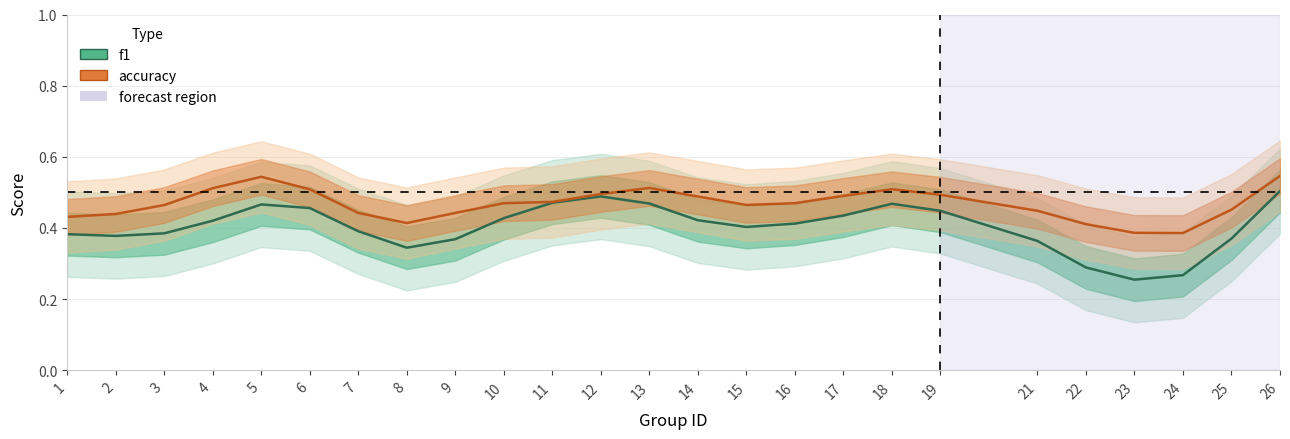

Reading left to right, what are all the values shown in this chart?

f1: 0.4	0.4	0.4	0.4	0.5	0.5	0.4	0.3	0.4	0.4	0.5	0.5	0.5	0.4	0.4	0.4	0.4	0.5	0.4	0.4	0.3	0.3	0.3	0.4	0.5
accuracy: 0.4	0.4	0.5	0.5	0.5	0.5	0.4	0.4	0.4	0.5	0.5	0.5	0.5	0.5	0.5	0.5	0.5	0.5	0.5	0.4	0.4	0.4	0.4	0.5	0.5